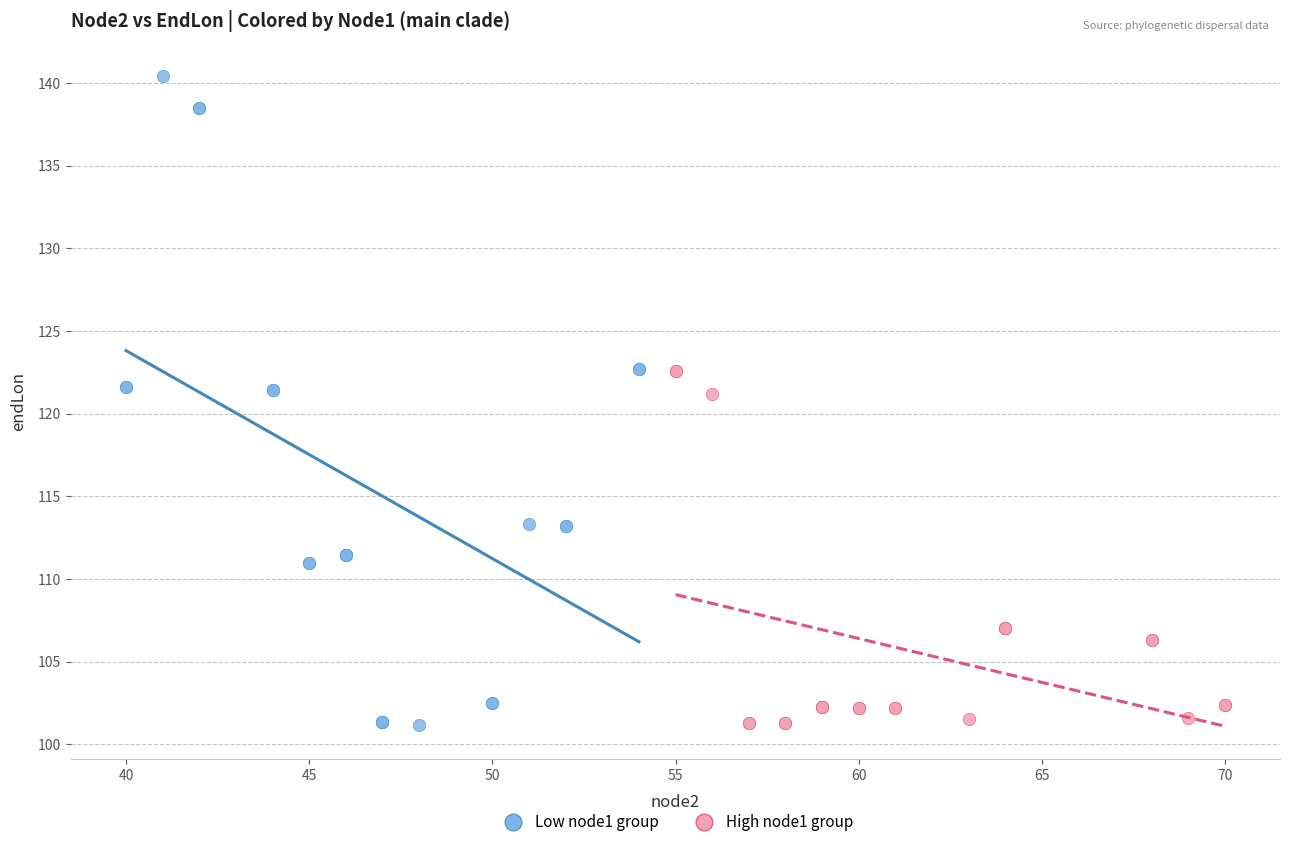

What are all the series names shown in the legend?

Low node1 group, High node1 group